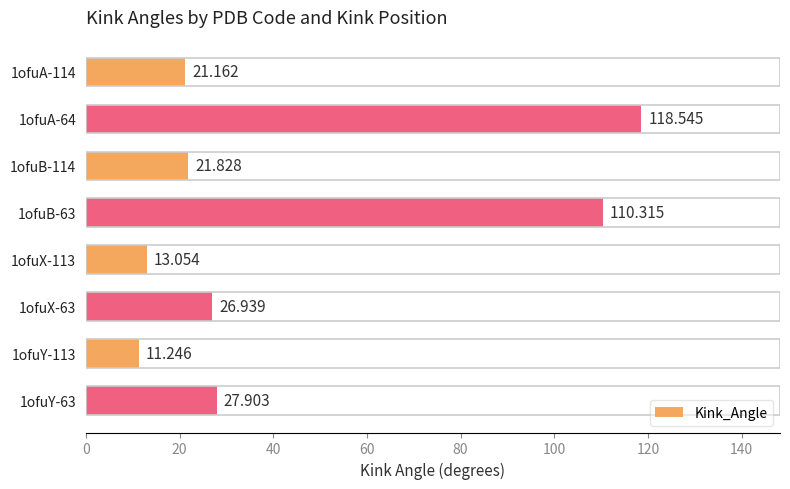

What is the difference between the maximum and minimum values?

107.3